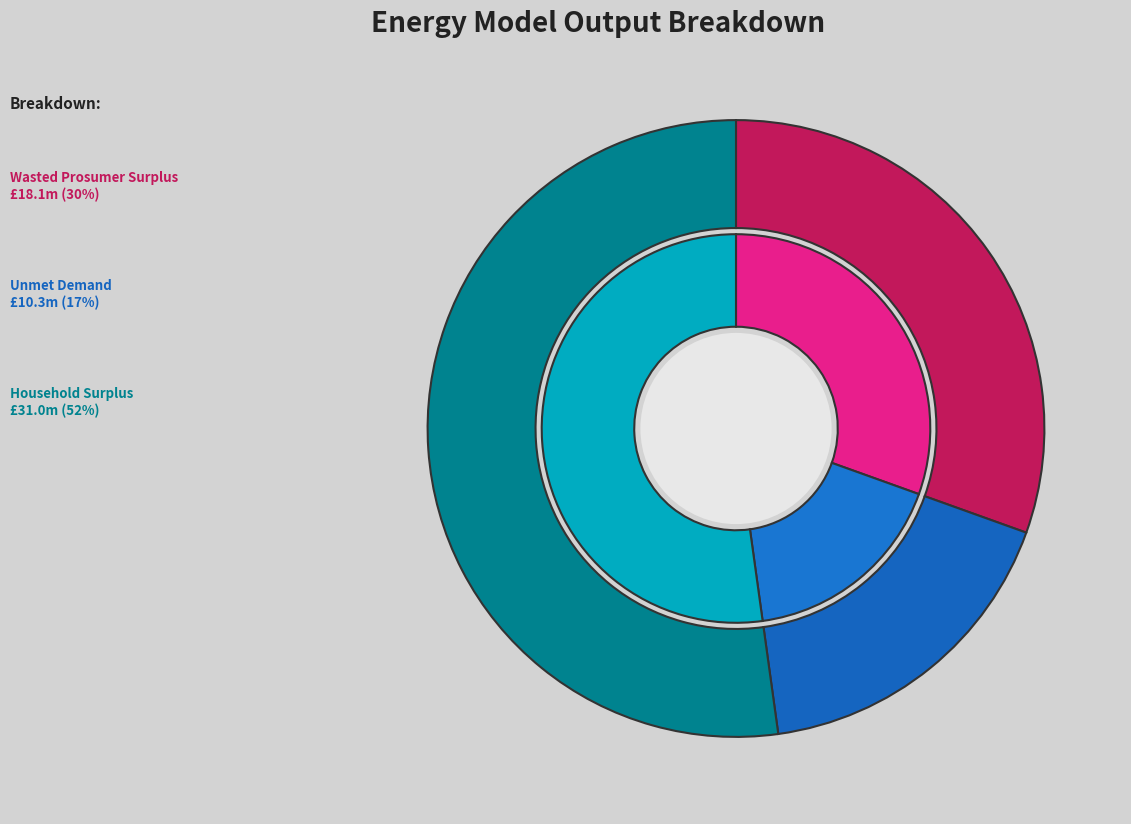

What percentage is the Unmet Demand slice, to the nearest percent?

17%